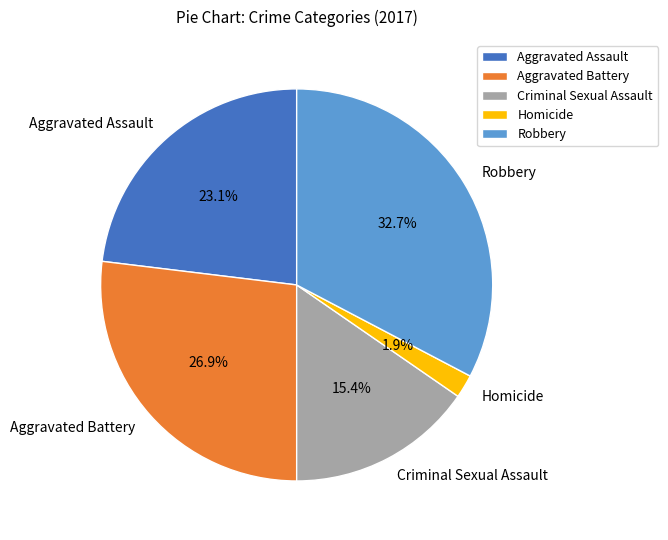

Is the sum of Aggravated Battery and Robbery greater than half?

Yes